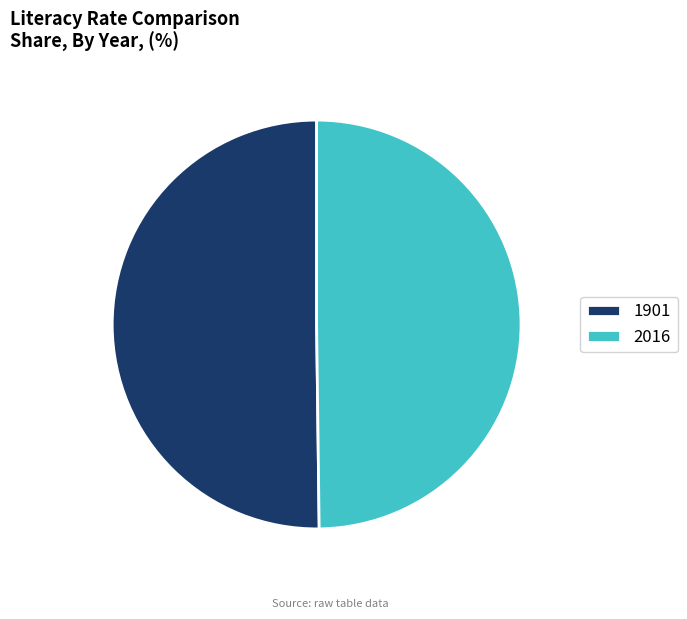

Count the number of slices in the pie.

2